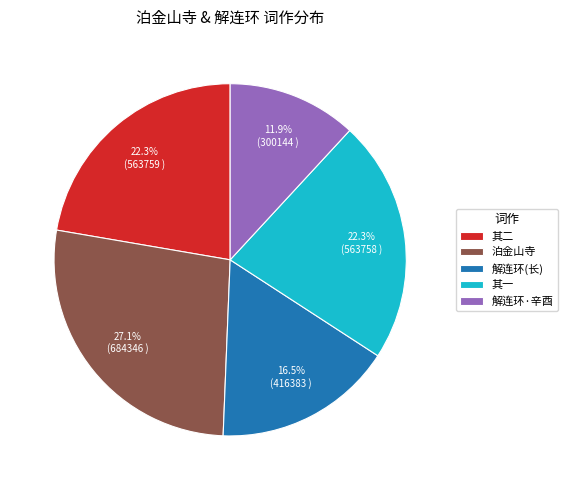

Is there a majority slice in this chart?

No